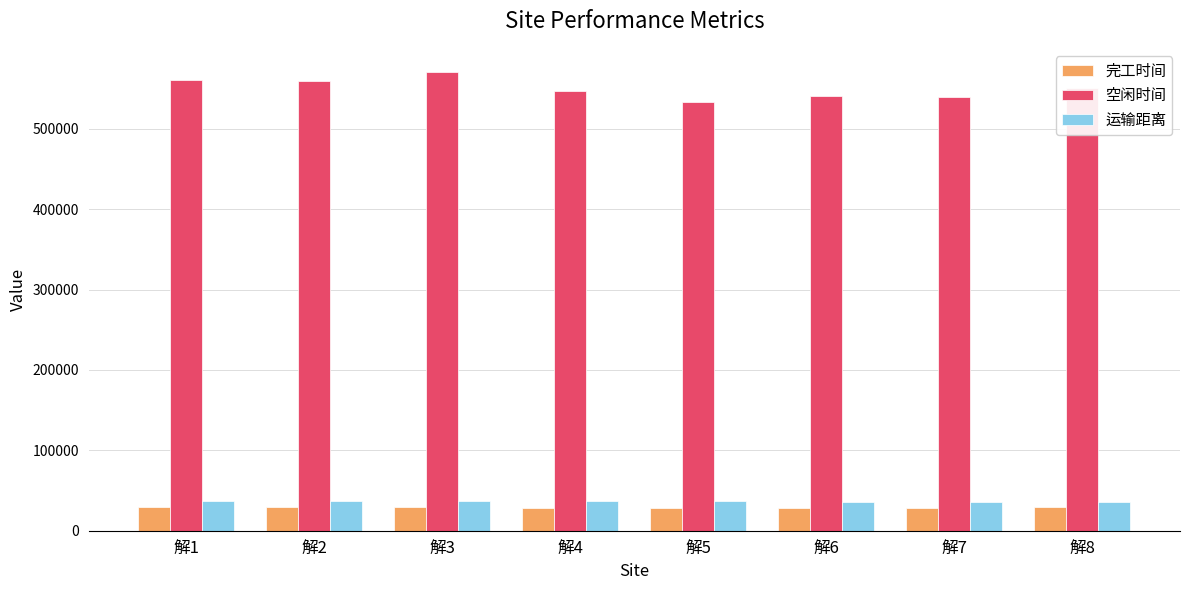

The value of 空闲时间 at 解5 is 532775.8. True or false?

True